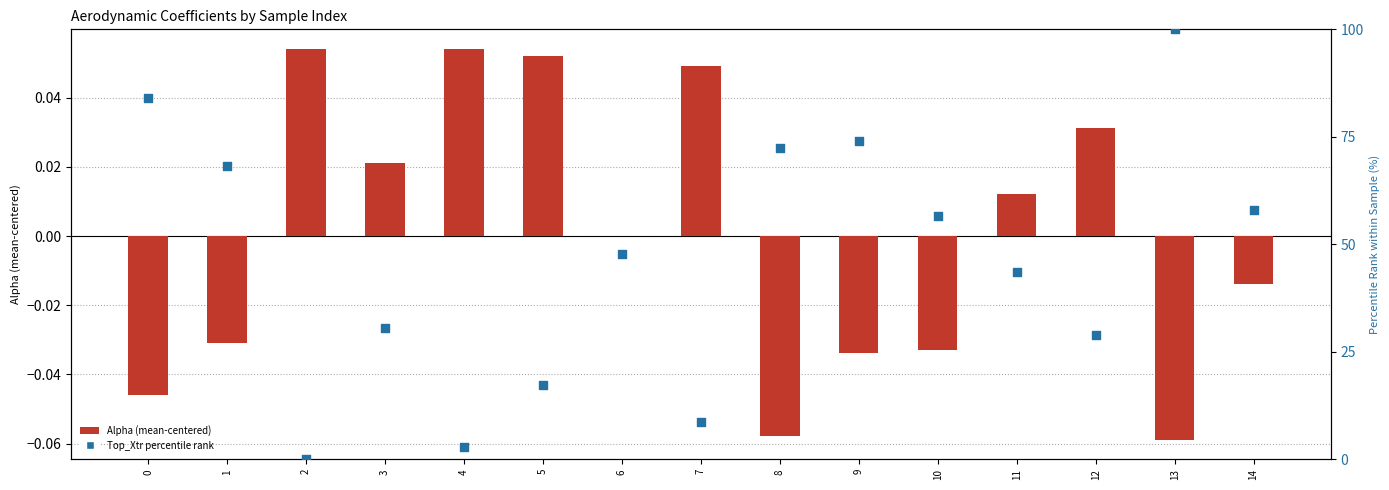

Is the value of Top_Xtr percentile at 1 greater than the value of Alpha (centered) at 10?

Yes